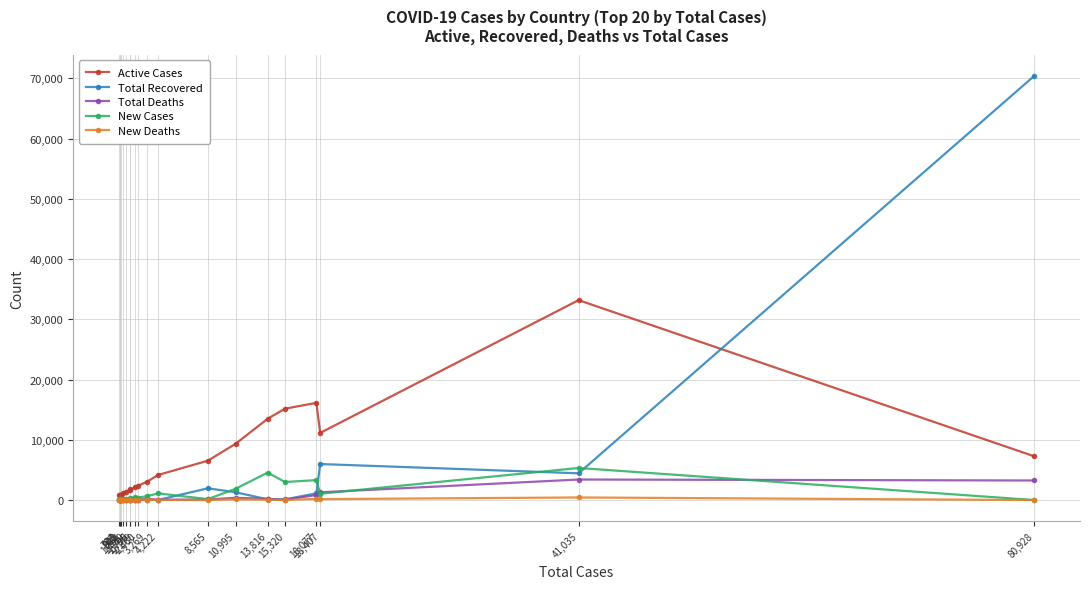

What is the difference between the New Cases values at 3,269 and 80,928?

643